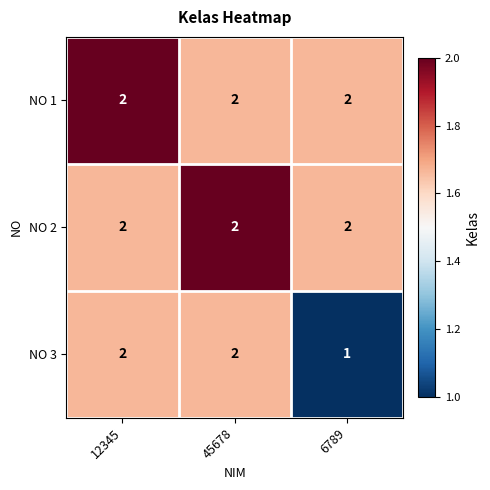

Reading left to right, transcribe all the data shown in this chart.

NO 1: 2	2	2
NO 2: 2	2	2
NO 3: 2	2	1